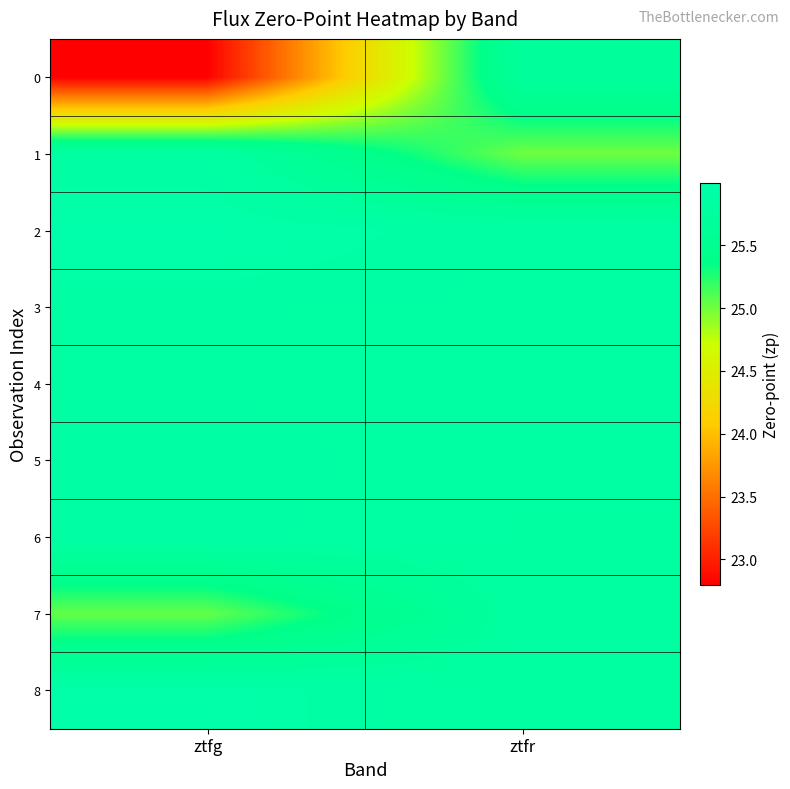

At ztfg, list the series in order from largest to smallest.

2, 8, 5, 6, 3, 4, 1, 7, 0